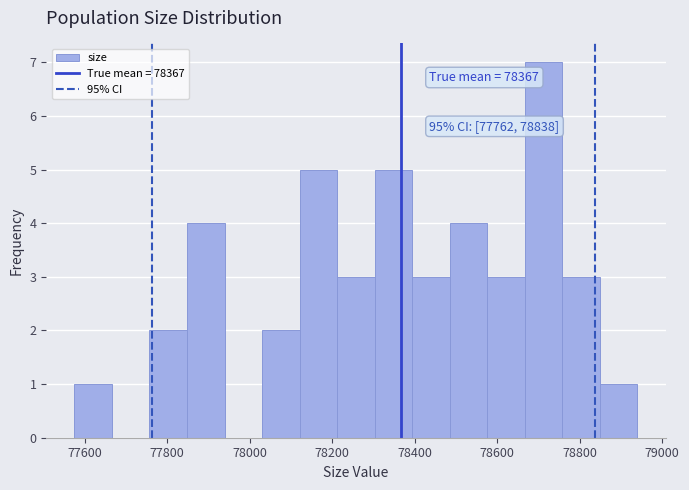

Over which range of the x-axis is the bar tallest?

78660 to 78760